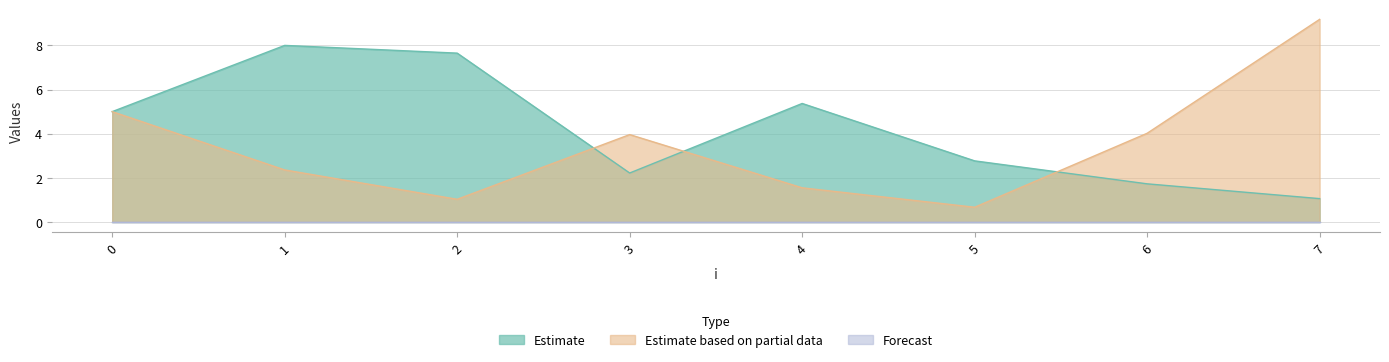

Reading right to left, list all the values displayed in this chart.

x: 1.1	1.7	2.8	5.4	2.2	7.7	8.0	5.0
y: 9.2	4.0	0.7	1.6	4.0	1.0	2.4	5.0